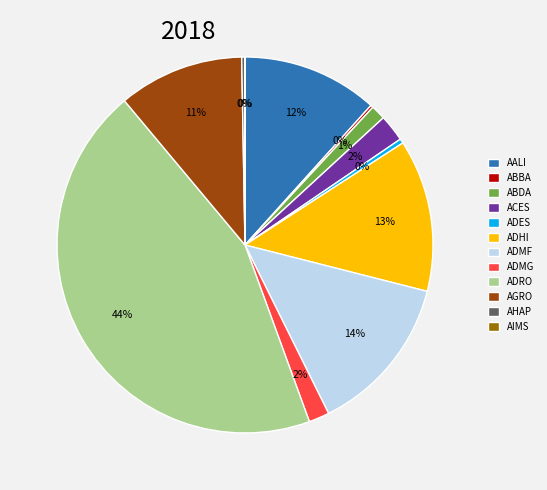

Combined, do ADRO and ADHI account for over 50%?

Yes